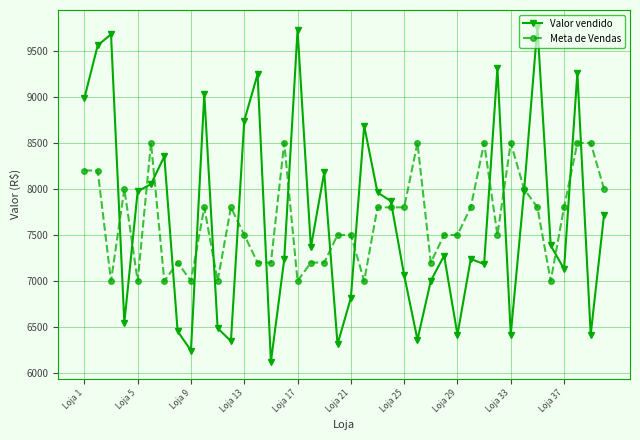

List the series in order of their peak value, highest first.

Valor vendido, Meta de Vendas